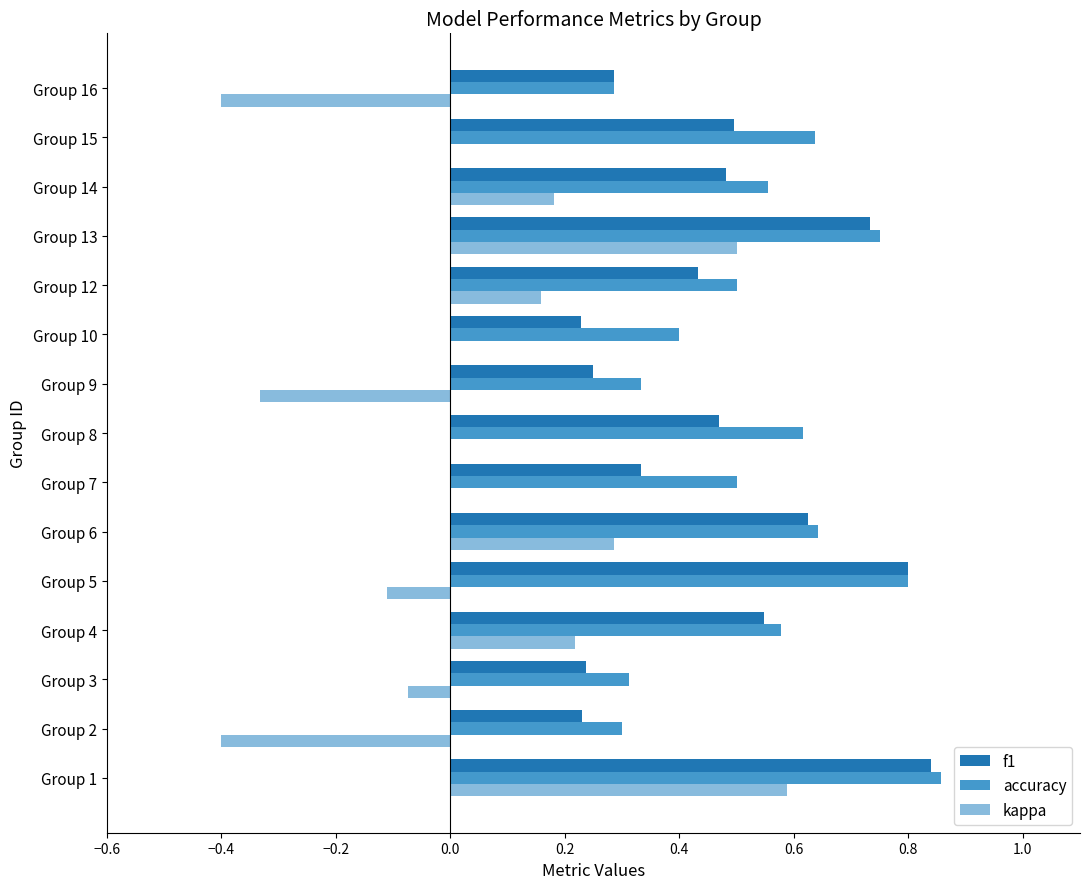

Which series has the largest total across all categories?

accuracy